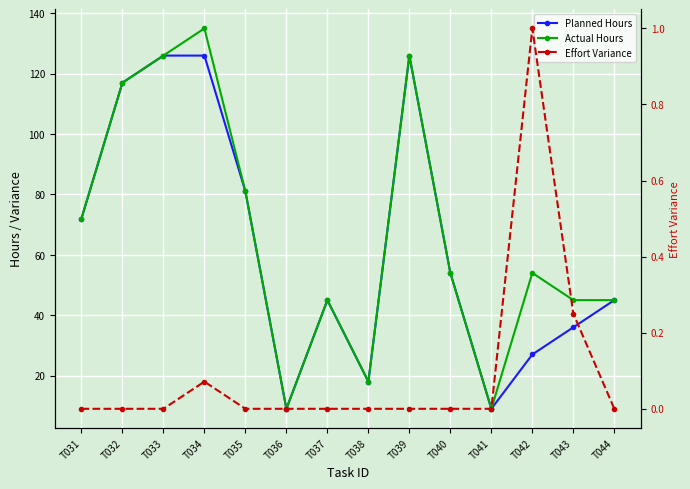

Count the number of categories in the chart.

14